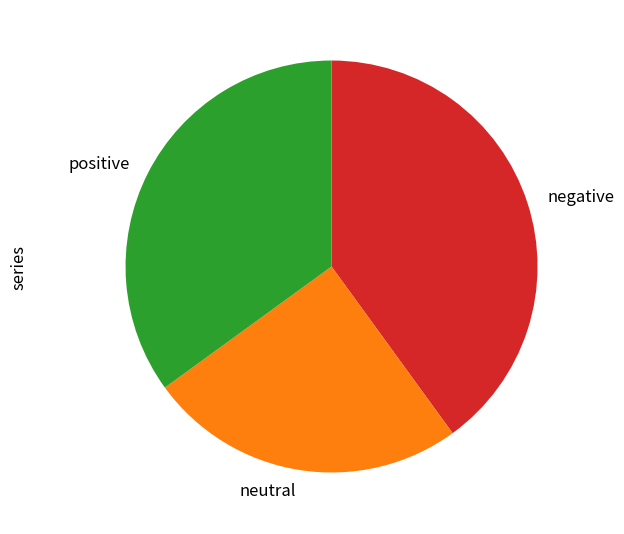

Which has a higher value, negative or positive?

negative